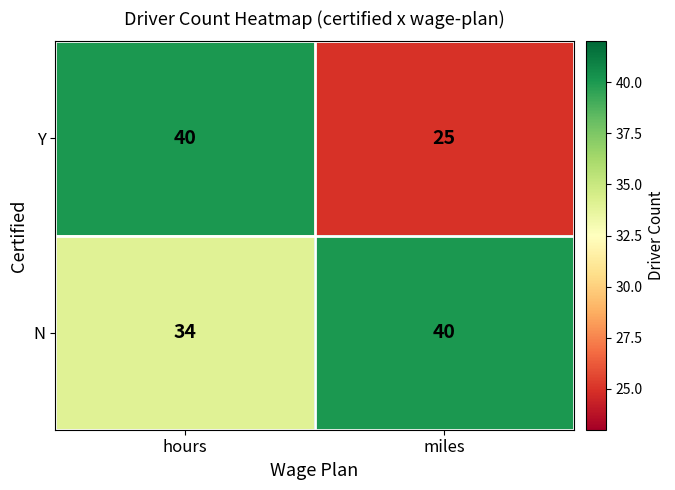

What is the difference between the Y values at miles and hours?

15